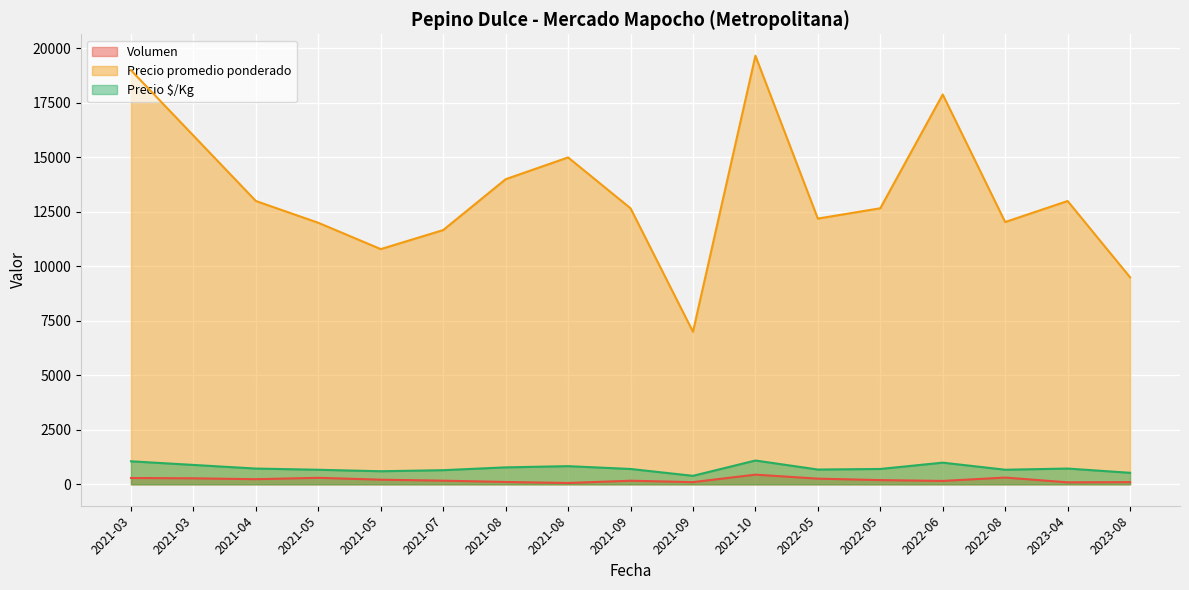

Rank the series by their maximum value, from lowest to highest.

Volumen, Precio $/Kg, Precio promedio ponderado